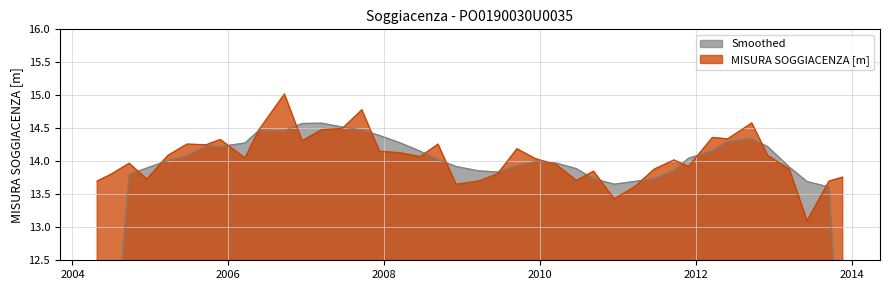

List the labels in order of value, smallest first.

2013-06-06, 2010-12-15, 2011-03-23, 2008-12-04, 2004-04-26, 2009-03-19, 2013-09-17, 2010-06-21, 2004-12-15, 2013-11-20, 2004-06-28, 2009-06-16, 2010-09-09, 2011-06-20, 2013-03-15, 2011-11-28, 2010-03-18, 2004-09-23, 2011-09-21, 2009-12-10, 2006-03-20, 2008-06-18, 2005-03-24, 2012-12-03, 2008-03-14, 2007-12-11, 2009-09-15, 2005-09-19, 2005-06-21, 2008-09-10, 2006-12-13, 2005-11-24, 2012-05-30, 2012-03-19, 2006-05-25, 2007-03-15, 2007-06-20, 2012-09-20, 2007-09-19, 2006-09-21